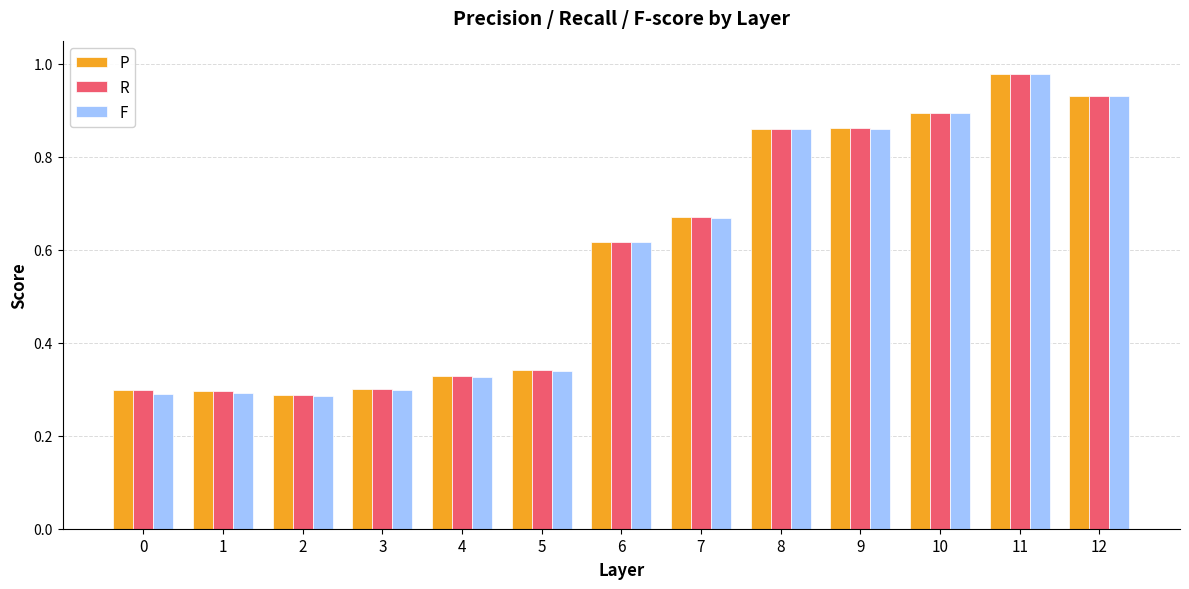

Where is R nearest to the value 0?

2